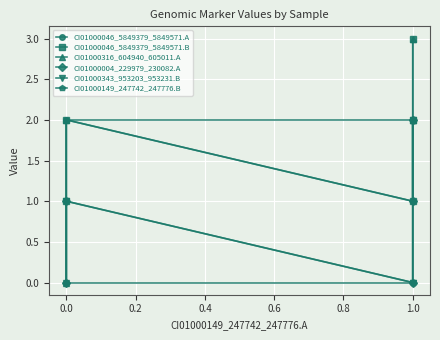

Which series has the largest range (max minus min)?

CI01000316_604940_605011.A